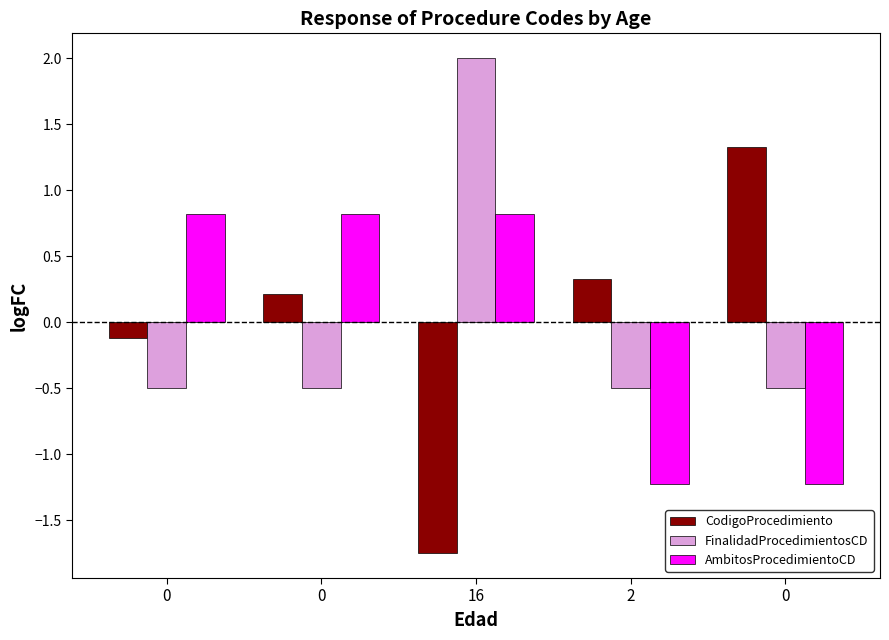

How many data points in FinalidadProcedimientosCD are less than 0?

4